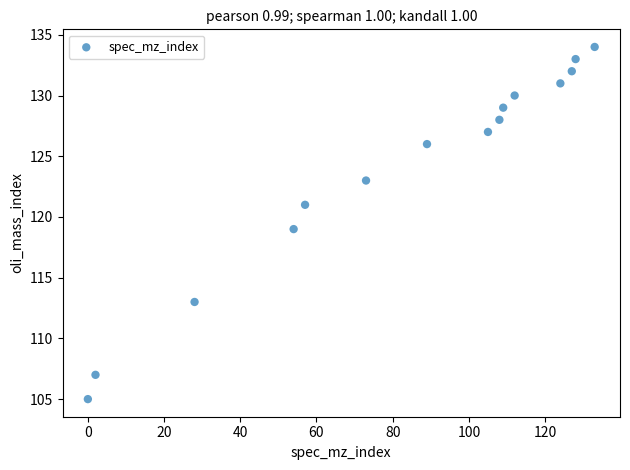

What is the range of Y values (max minus min)?

29